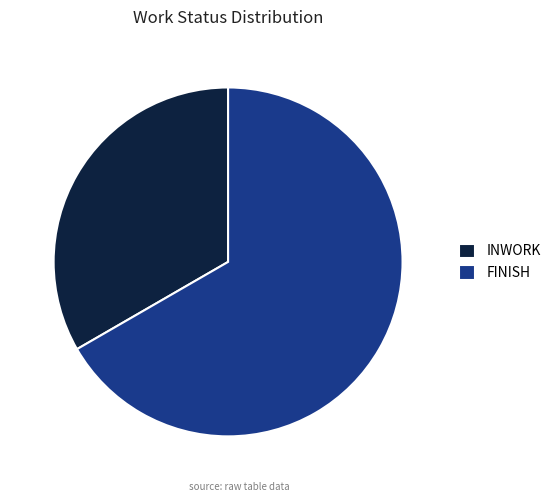

Which category has the biggest portion of the pie?

FINISH